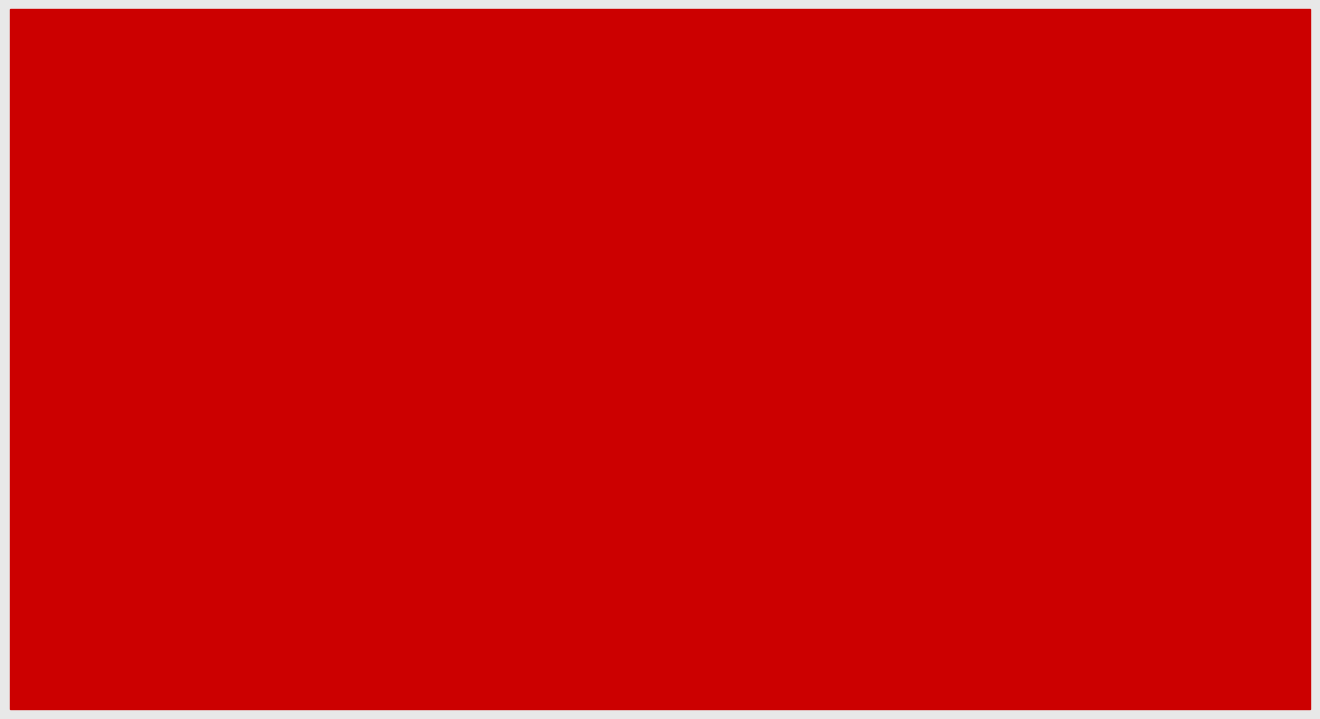

What are all the series names shown in the legend?

col_1, col_2, col_3